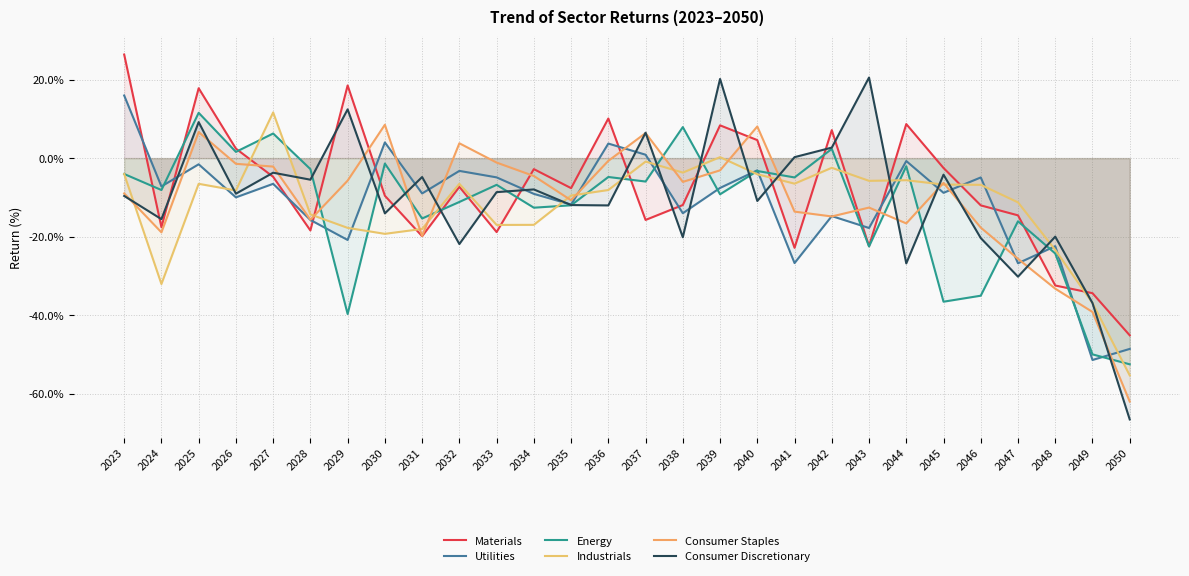

True or false: Consumer Staples and Energy cross at least once.

True